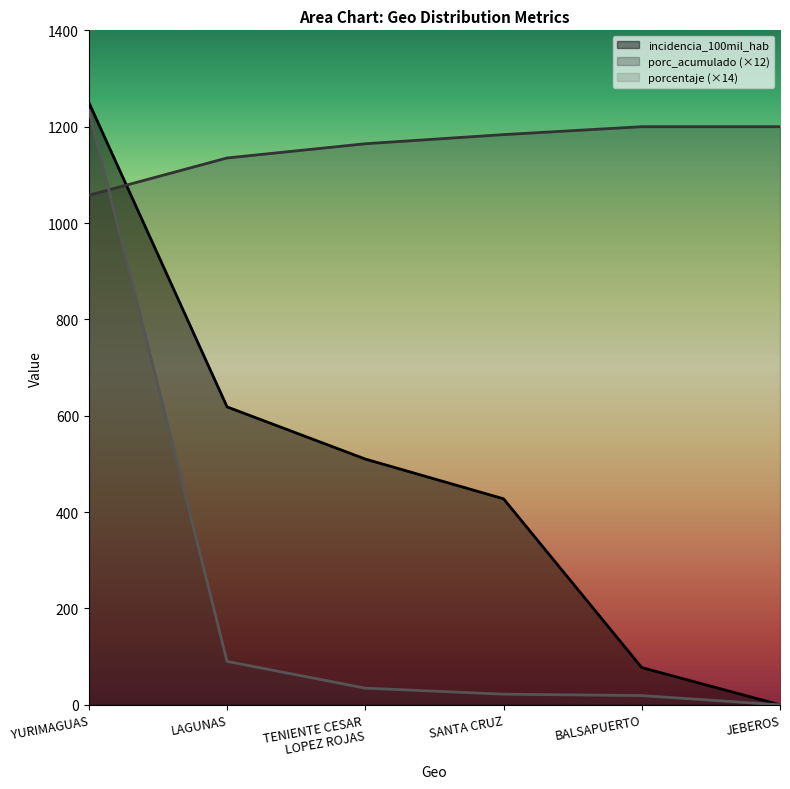

True or false: porcentaje has a value of 19.2 at BALSAPUERTO.

True